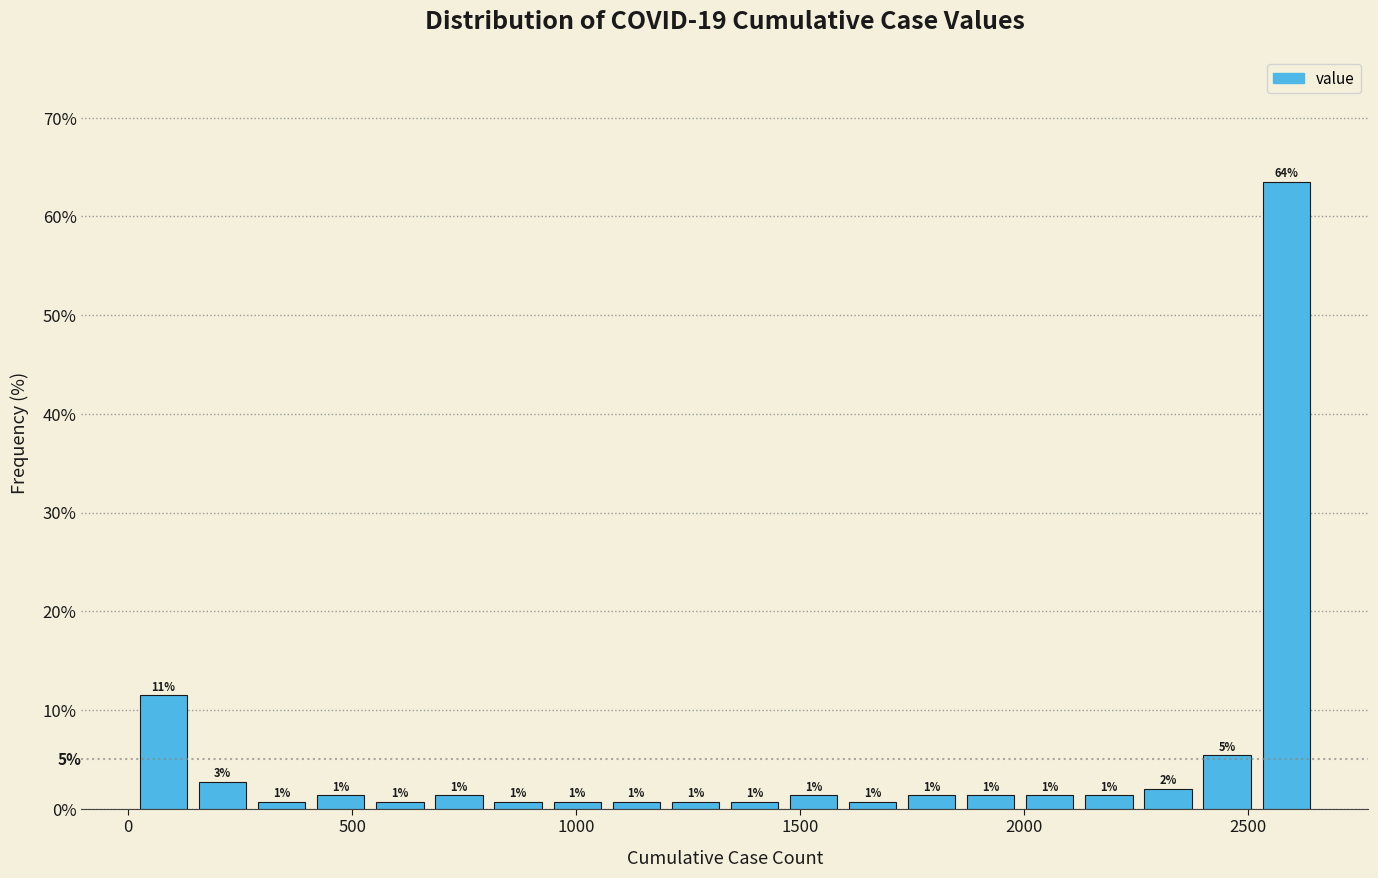

Read against the x-axis, roughly where is the centre of the tallest bar?

2600